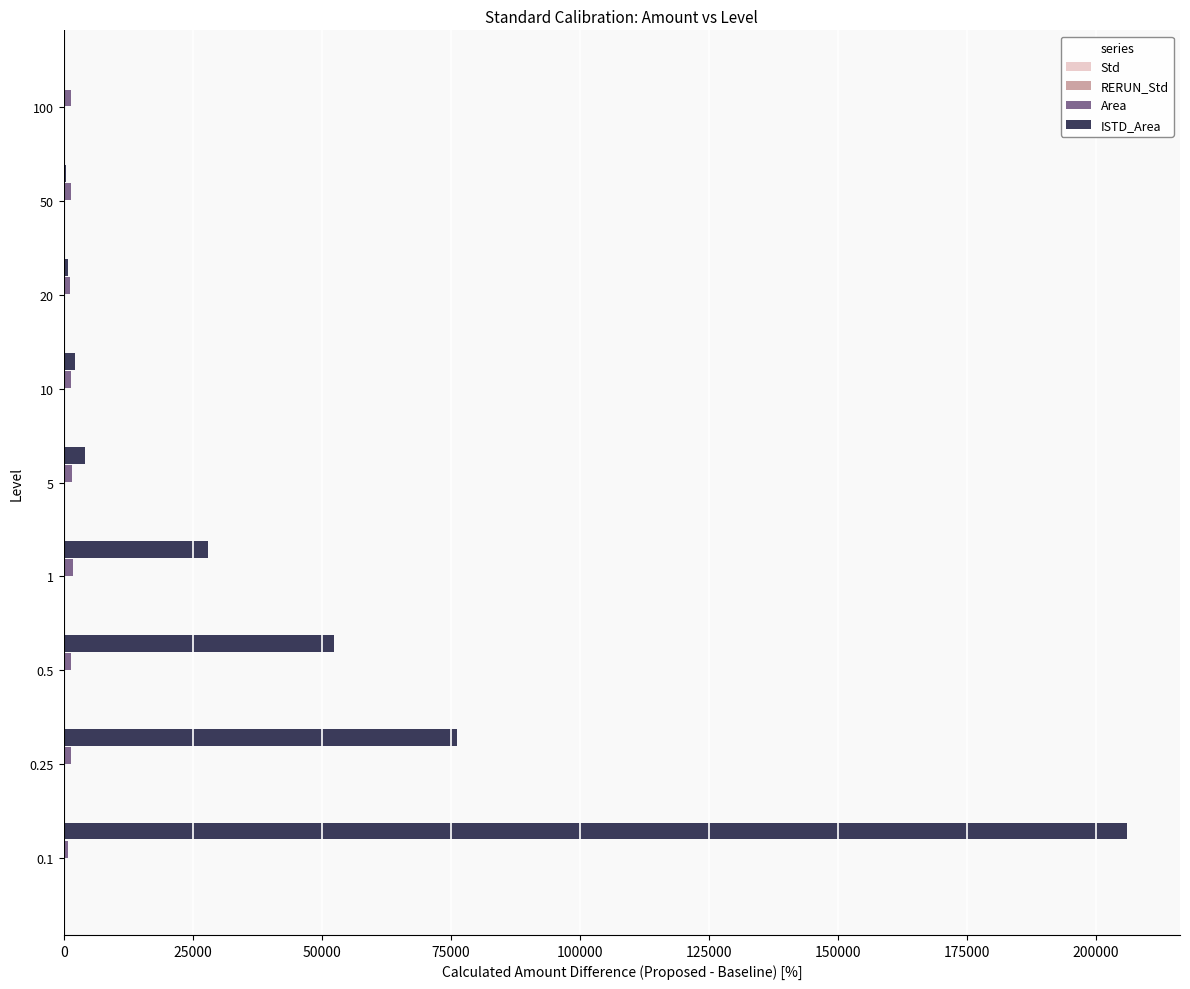

What is the greatest value displayed?

205964.8